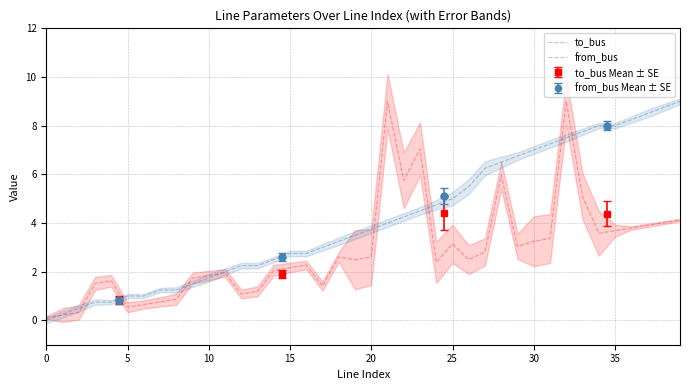

Which series ends up on top after the final intersection of from_bus and to_bus?

from_bus